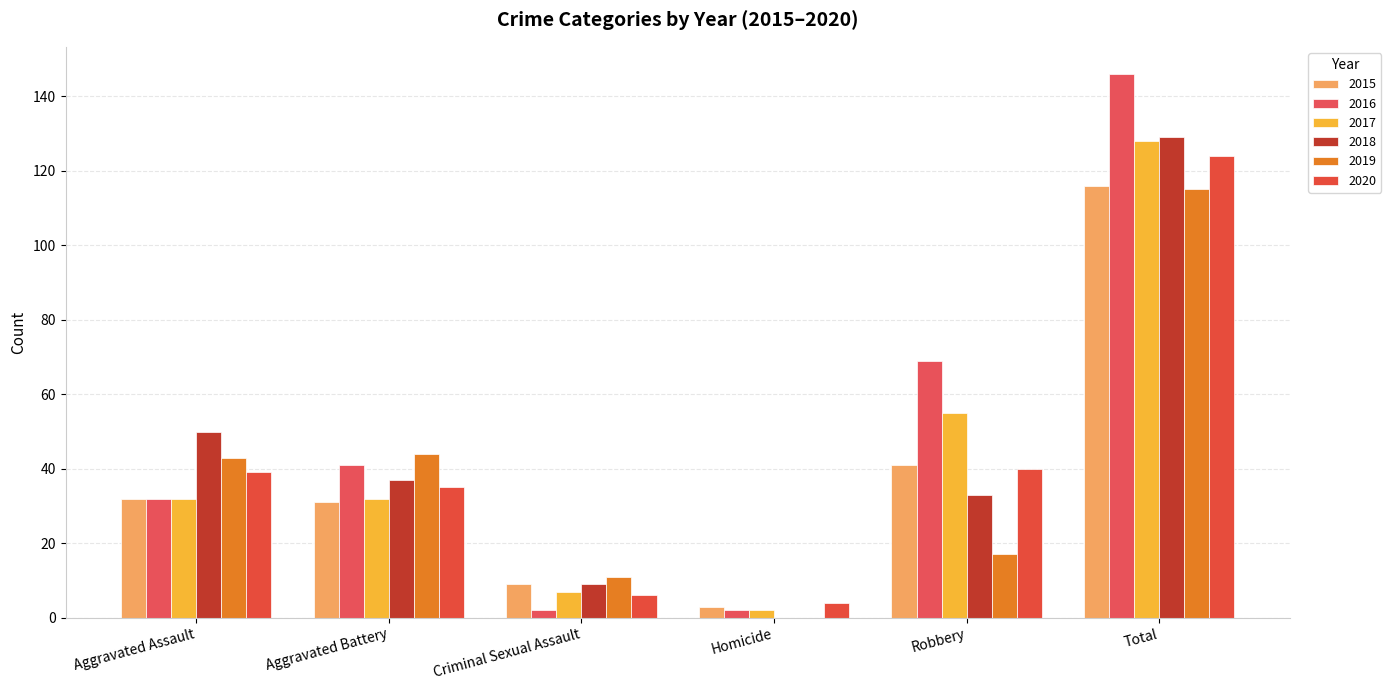

Where is 2018 nearest to the value 64?

Aggravated Assault